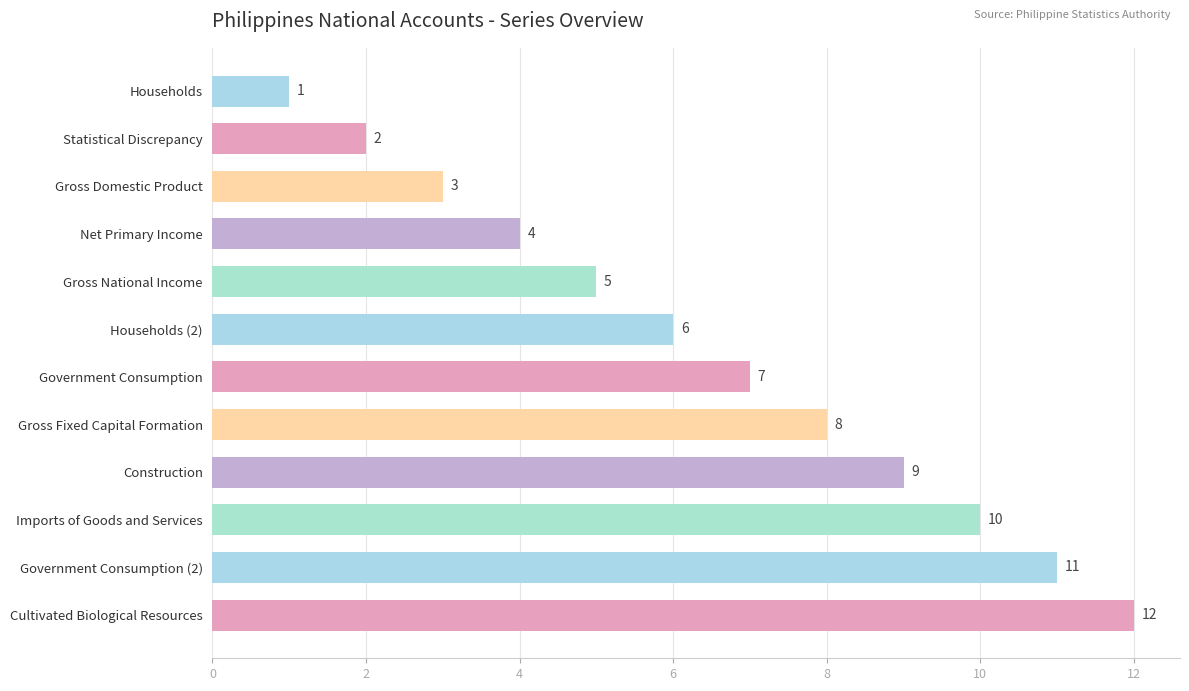

Rank the categories by value from highest to lowest.

Cultivated Biological Resources, Government Consumption (2), Imports of Goods and Services, Construction, Gross Fixed Capital Formation, Government Consumption, Households (2), Gross National Income, Net Primary Income, Gross Domestic Product, Statistical Discrepancy, Households